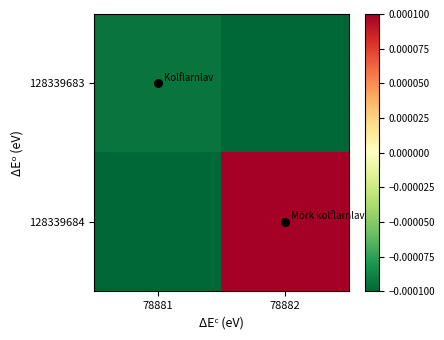

At which category is the sum across all series the highest?

78882